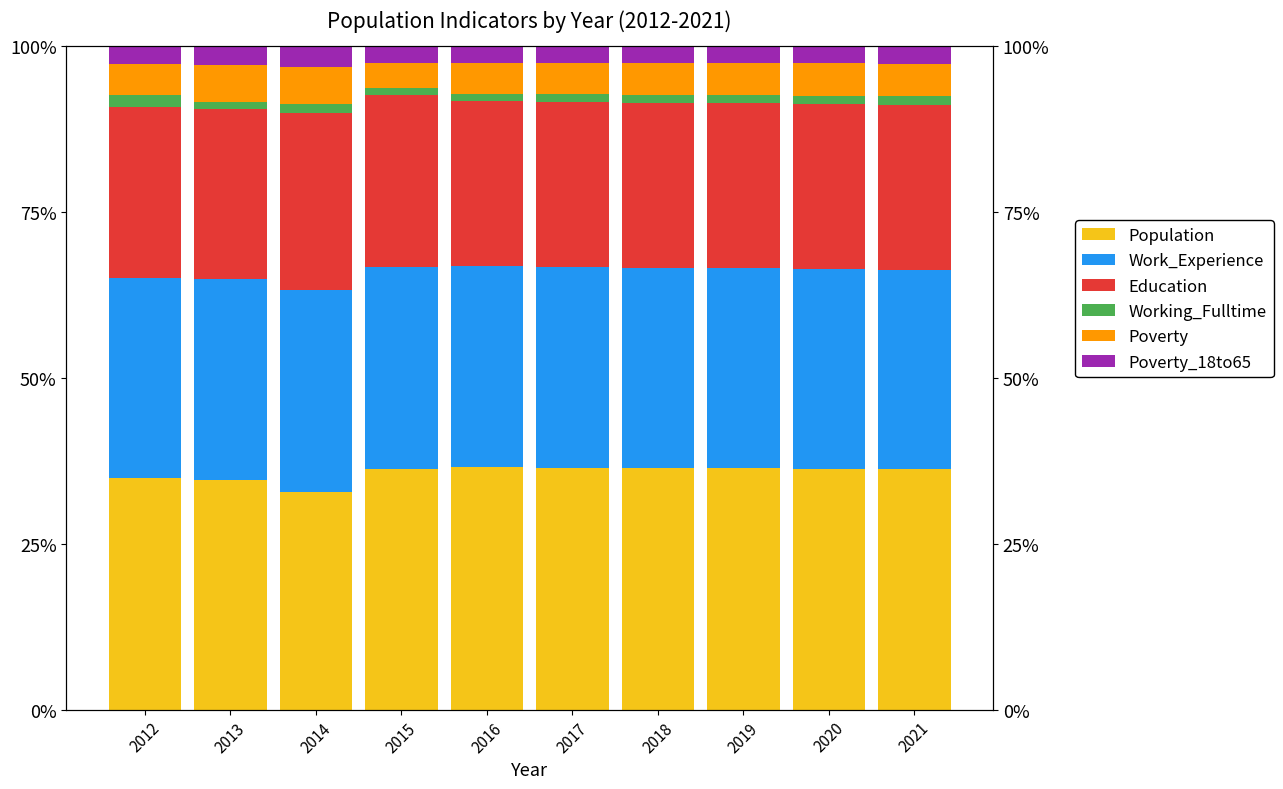

Does the chart contain stacked bars?

No